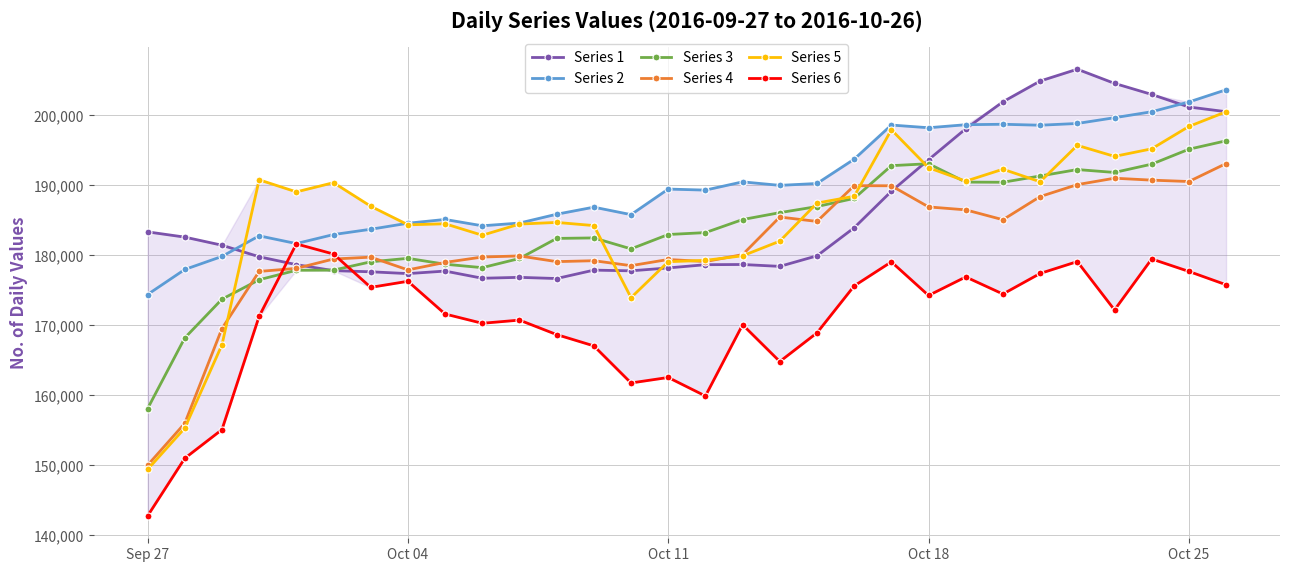

True or false: Series 1 has more than 0 points higher than both neighbors.

True